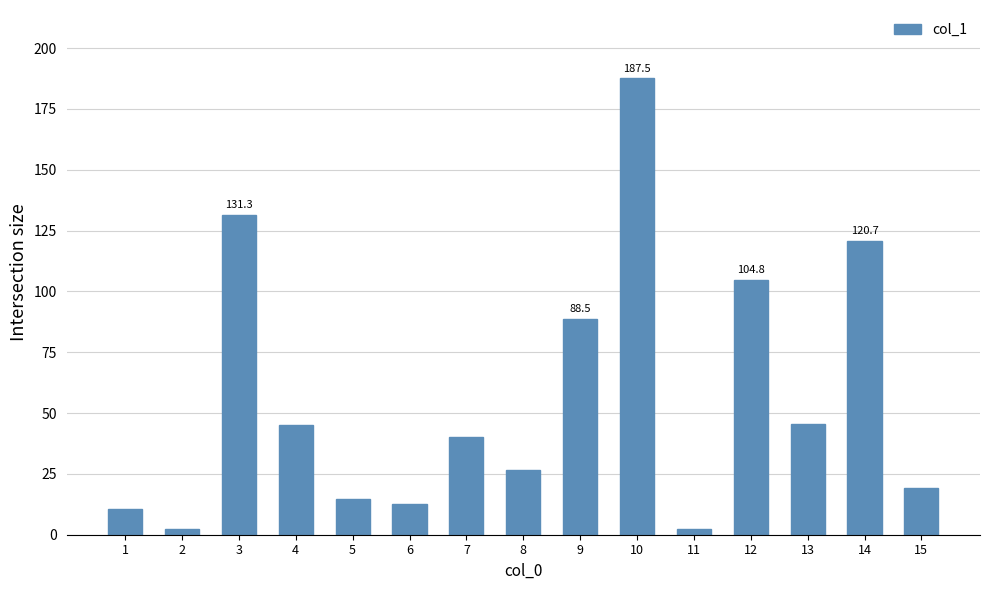

The chart shows a value of 45.4 at 13. True or false?

True